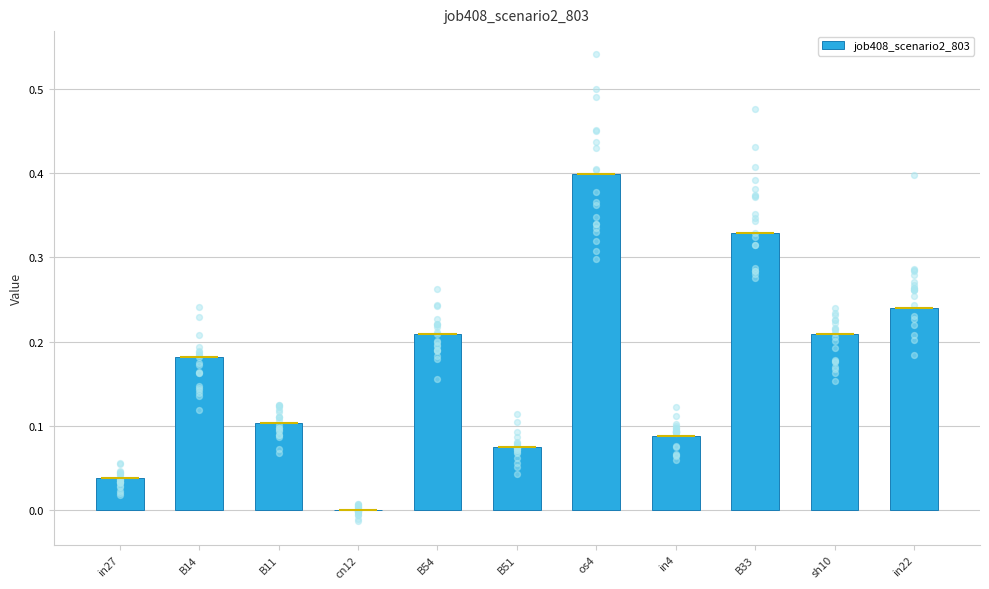

What is the change in value from cn12 to in22?

+0.2